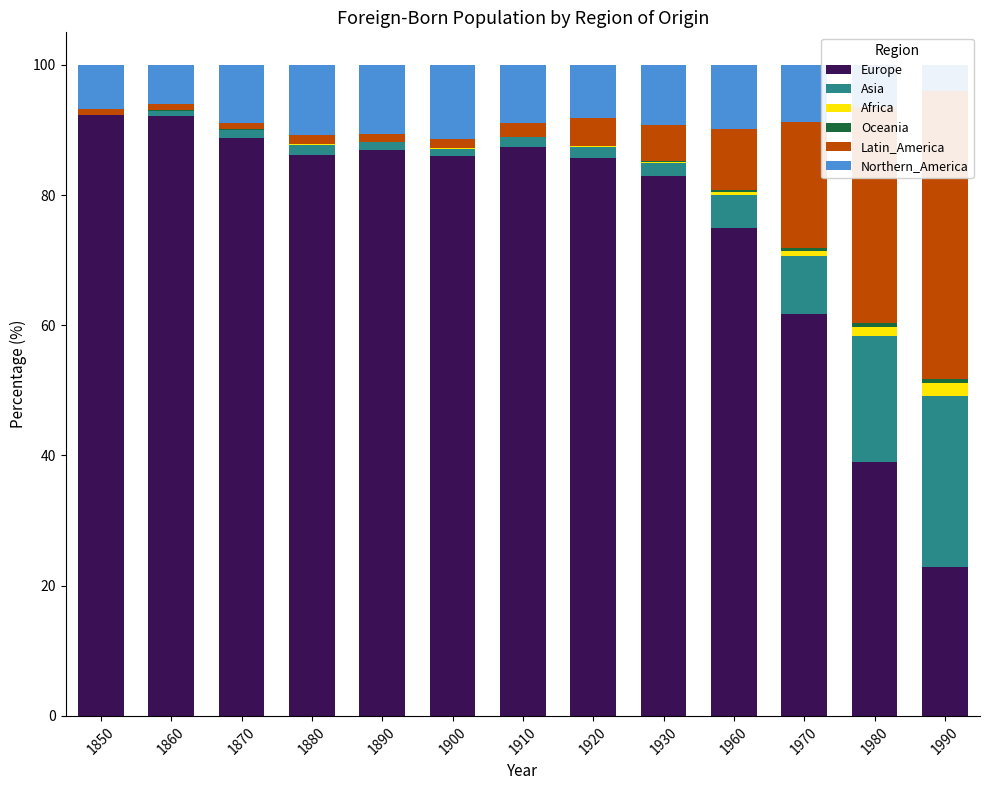

How many distinct data groups are displayed?

6